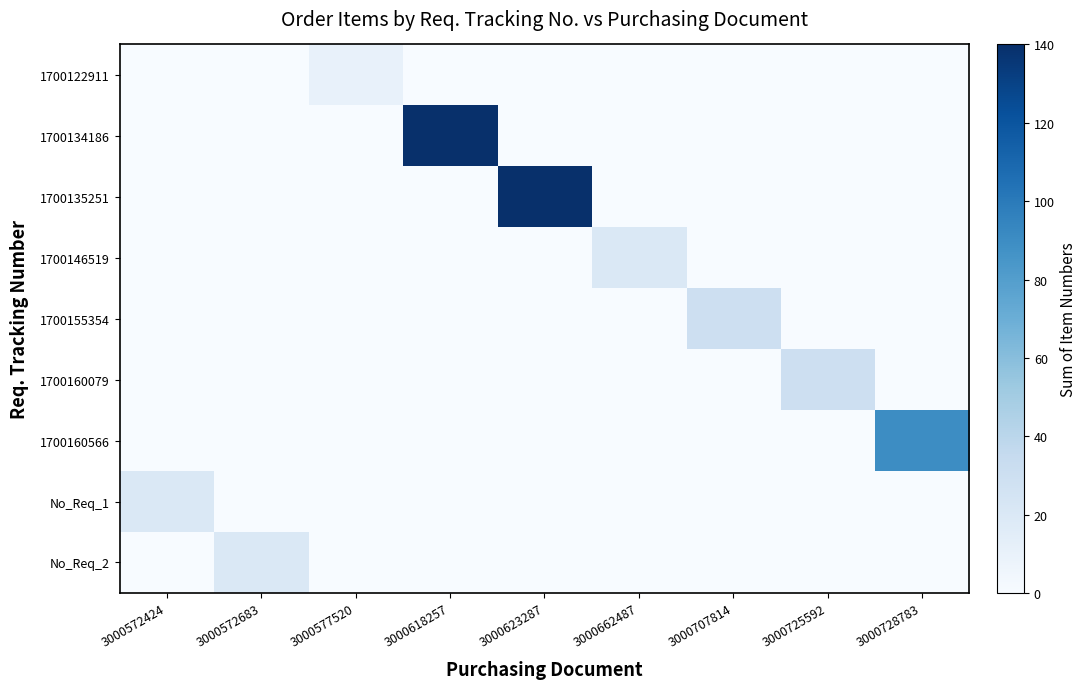

At how many categories does at least one series exceed 45?

3